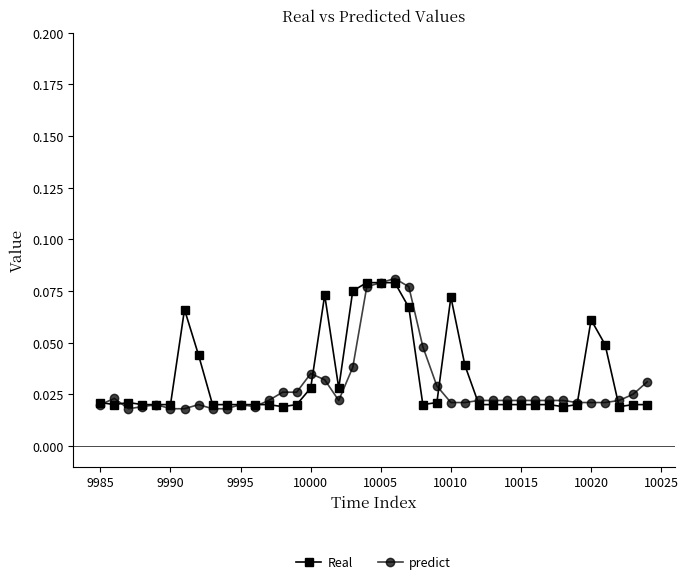

True or false: predict has more than 1 points higher than both neighbors.

True